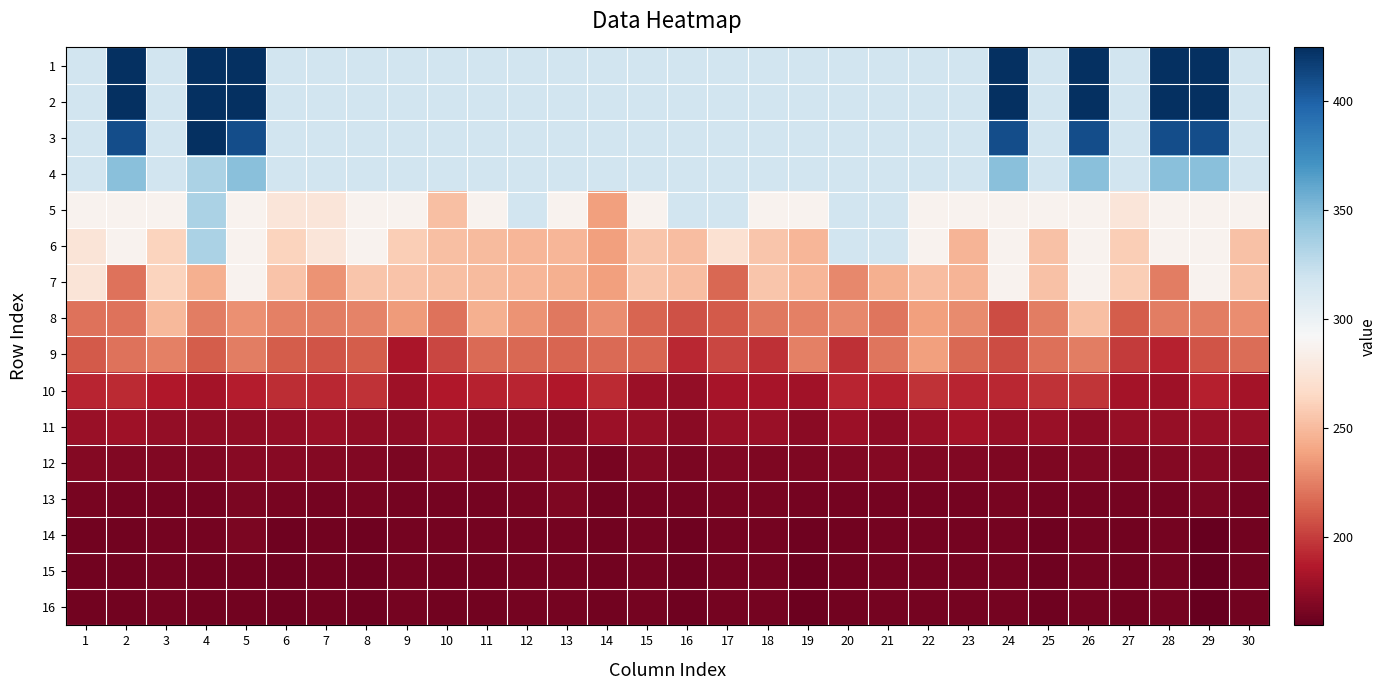

Which label corresponds to the smallest value in the chart?

29